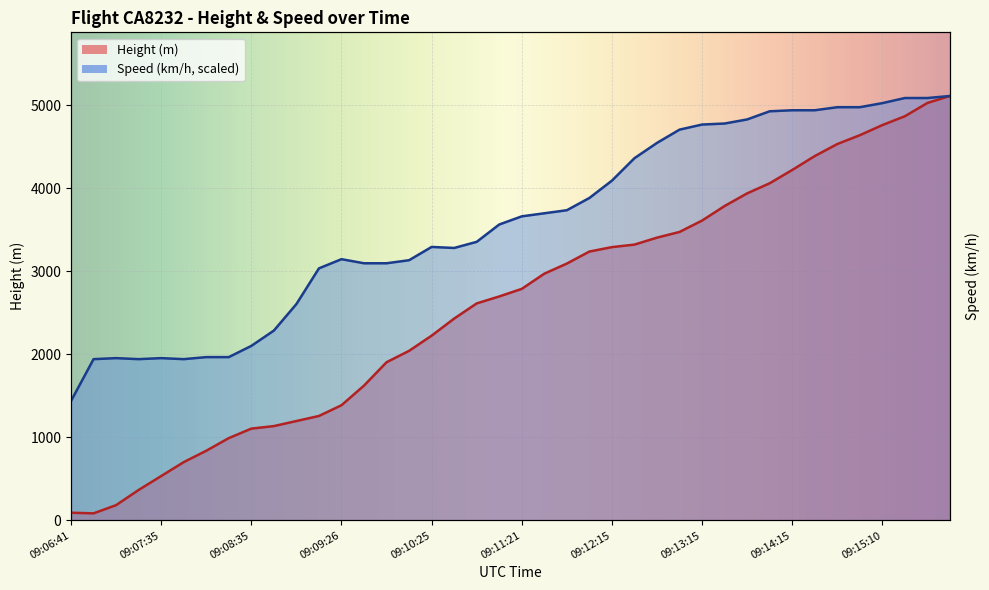

What are all the series names shown in the legend?

Height, Speed